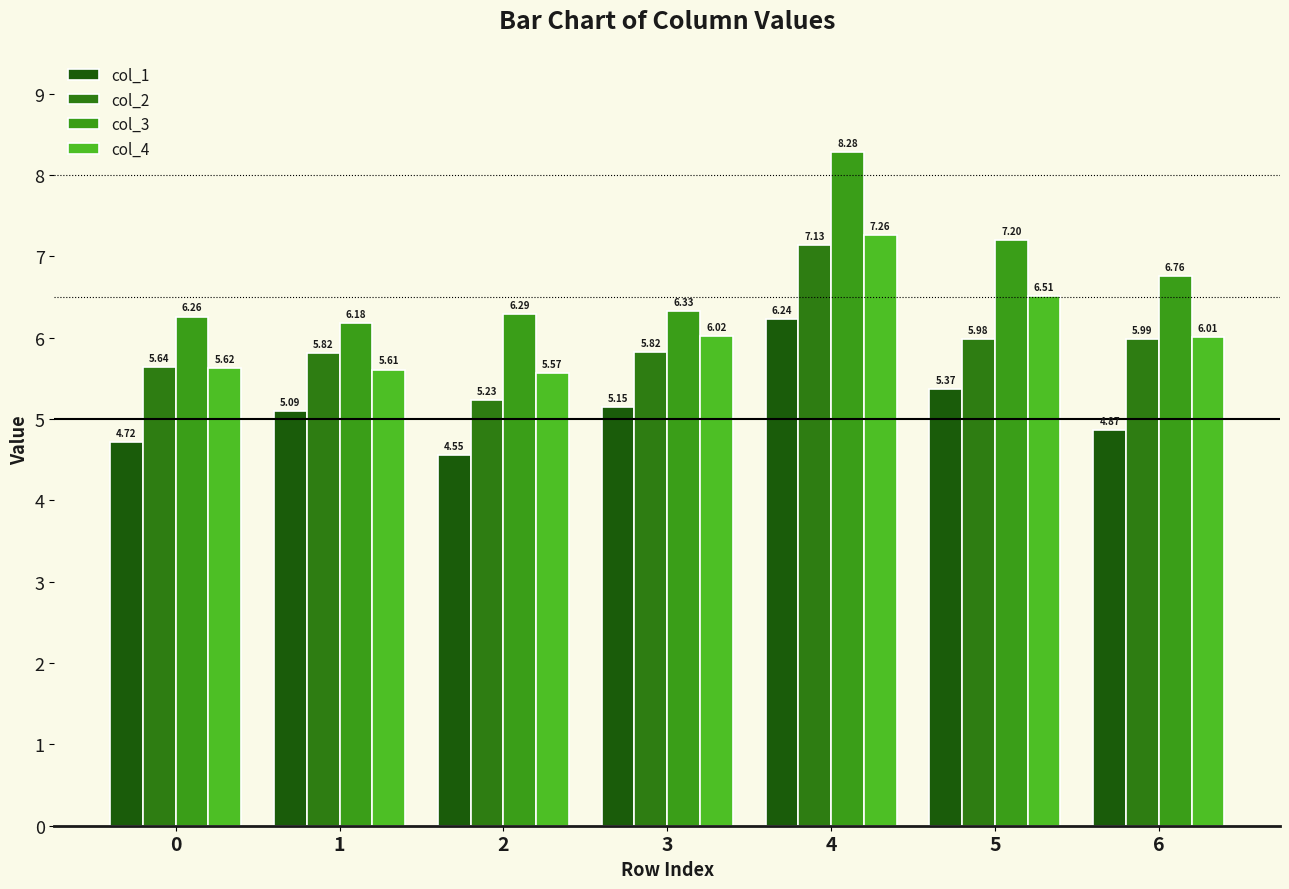

How many bars are there in total?

28